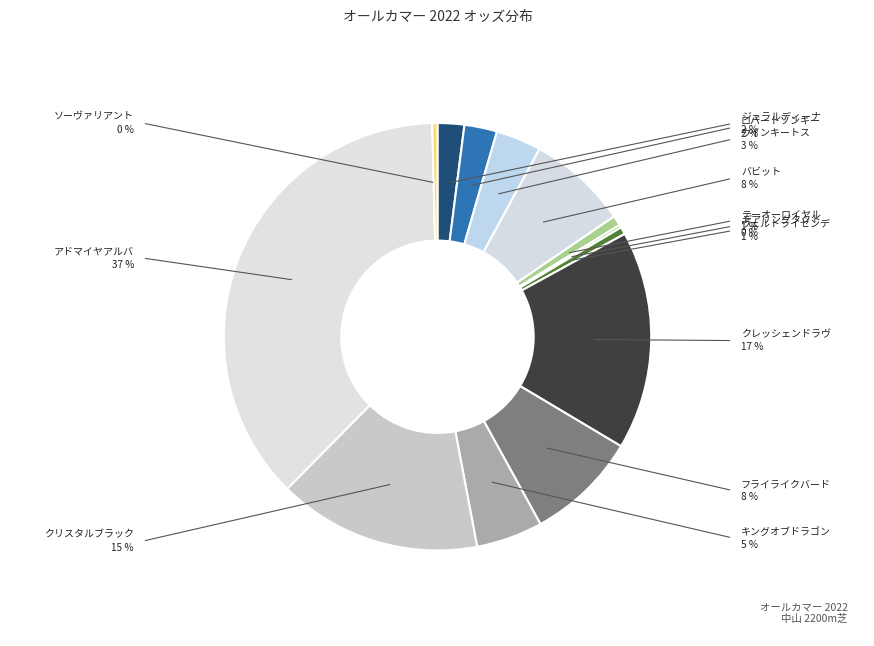

Rank the categories by value from highest to lowest.

アドマイヤアルバ, クレッシェンドラヴ, クリスタルブラック, フライライクバード, バビット, キングオブドラゴン, ウインキートス, ロバートソンキー, ジェラルディーナ, テーオーロイヤル, ヴェルトライゼンデ, ソーヴァリアント, デアリングタクト